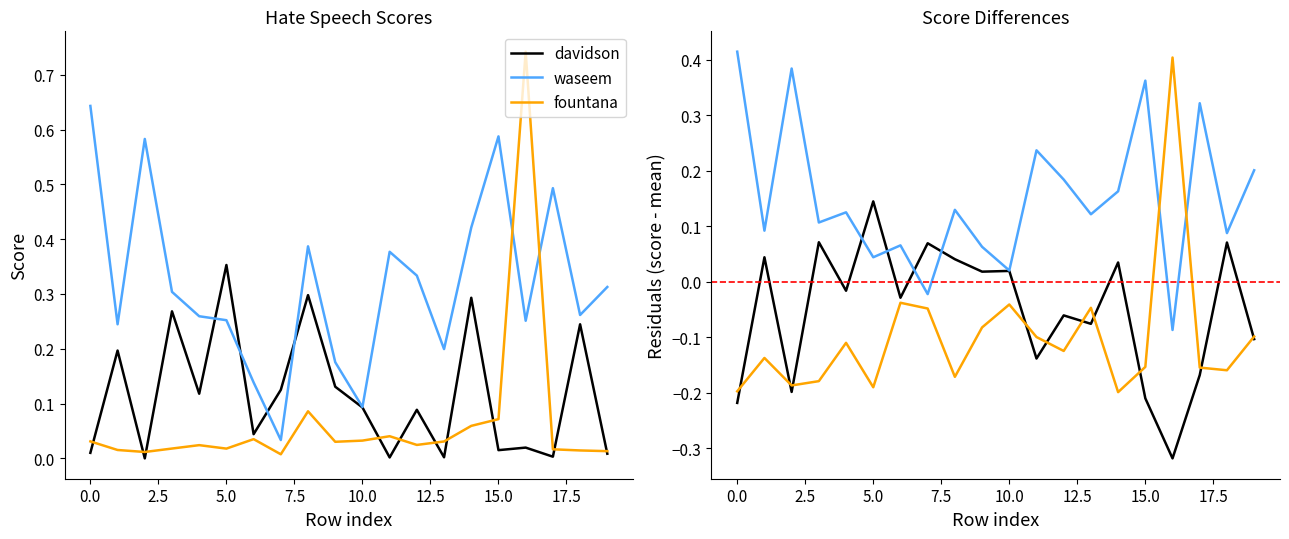

Between 15 and 135, which is larger?

15